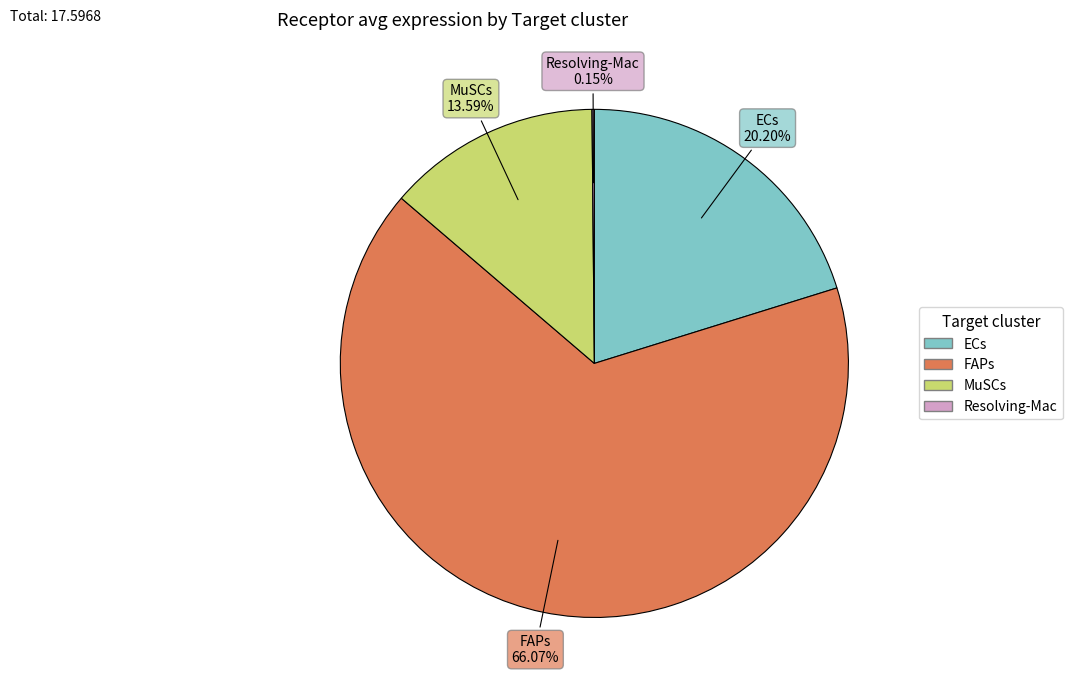

Is there any slice that represents more than half of the pie?

Yes